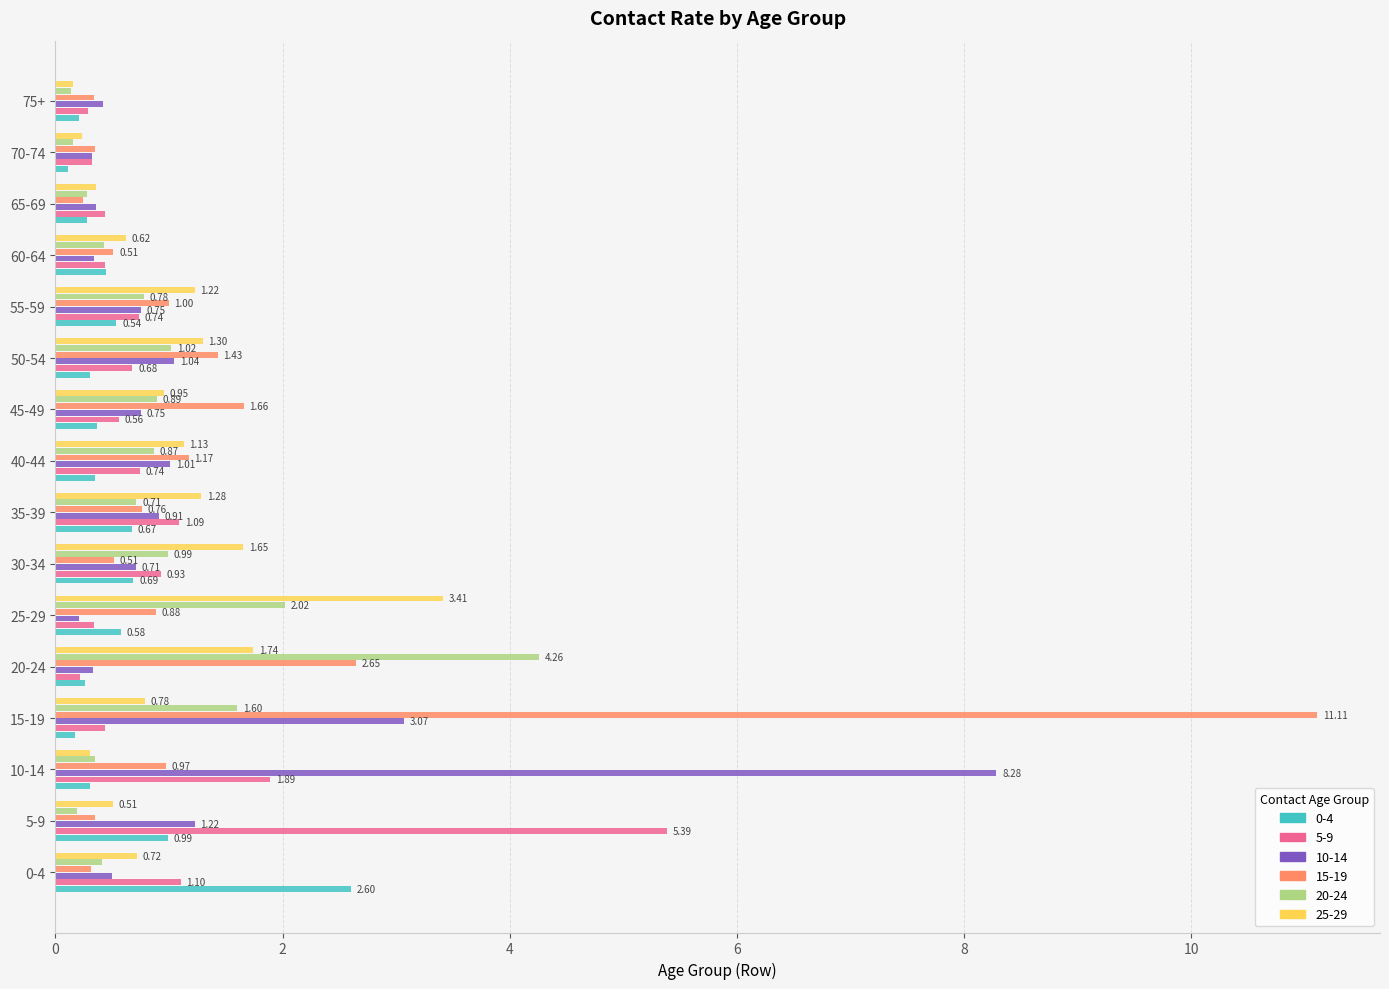

Between 55-59 and 65-69, which series saw the biggest shift?

25-29